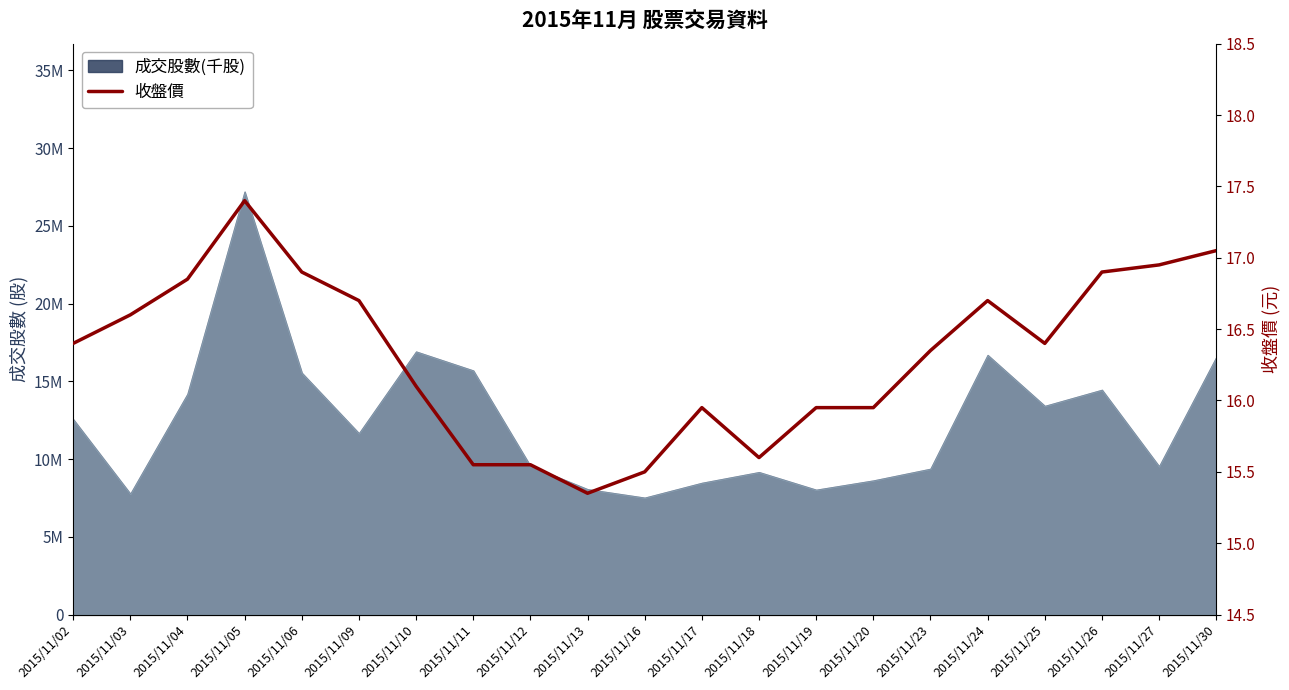

The value at 2015/11/19 is 23.2. True or false?

False